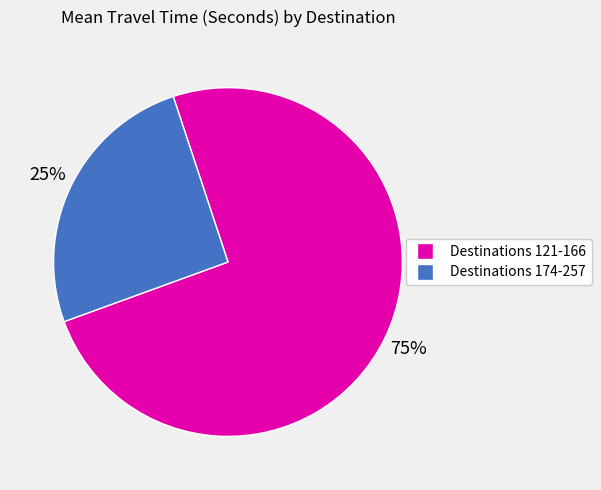

To the nearest percent, what is the average slice percentage?

50%